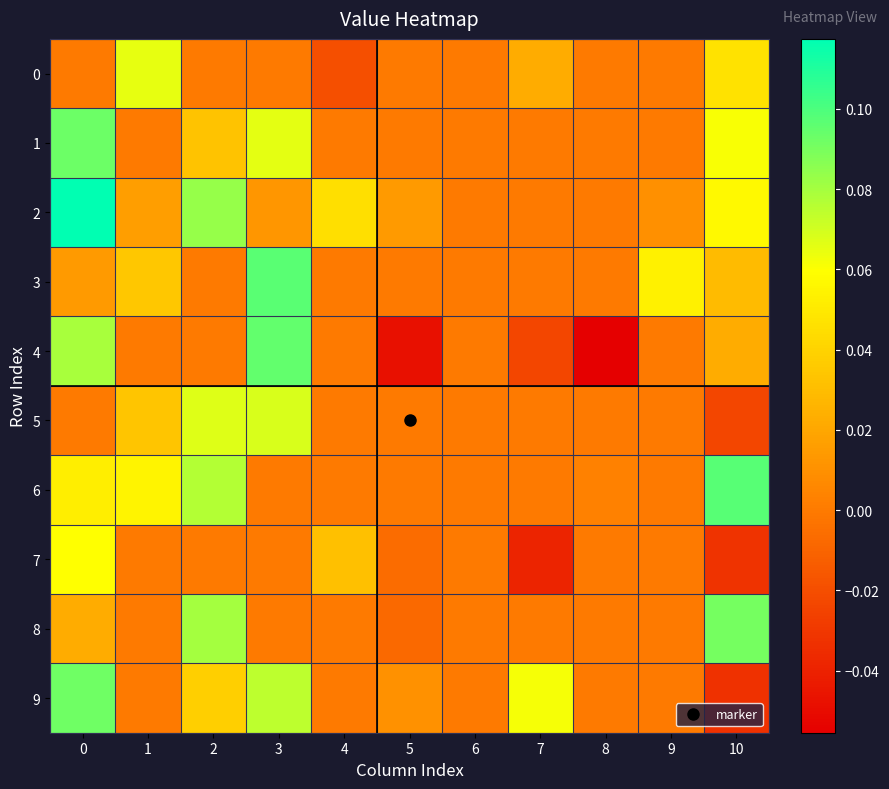

Between 4 and 9, which series saw the biggest shift?

3